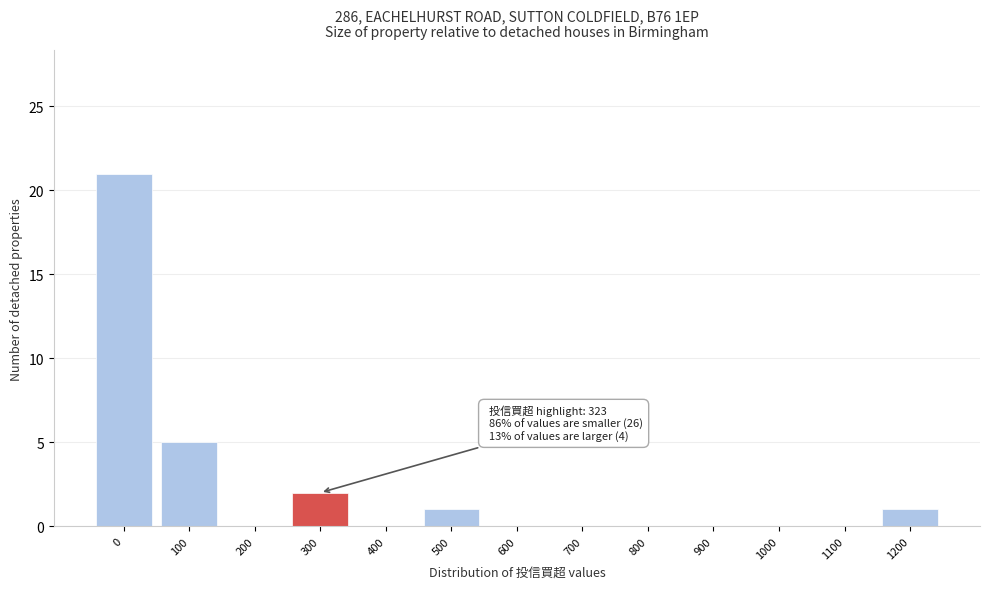

Reading left to right, extract all data points from this chart.

0=21	100=5	200=0	300=2	400=0	500=1	600=0	700=0	800=0	900=0	1000=0	1100=0	1200=1